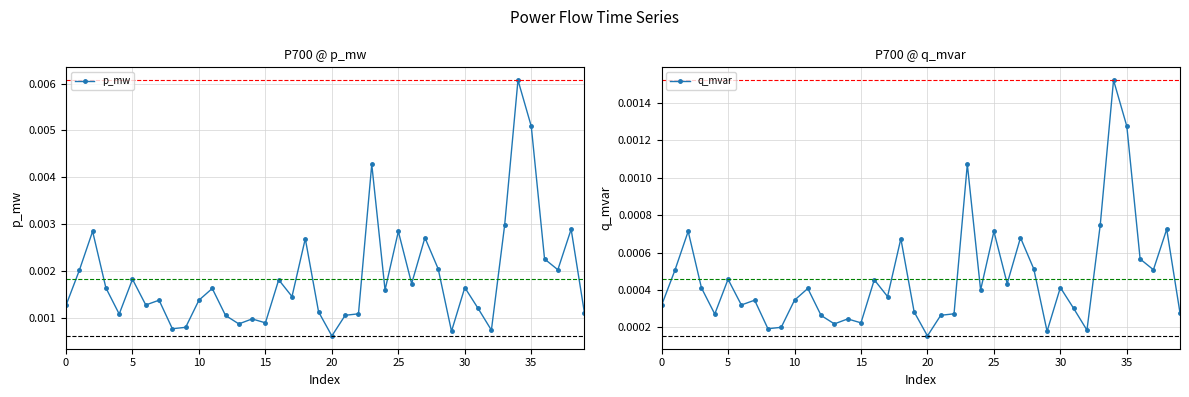

What is the sum of all p_mw values?

0.1